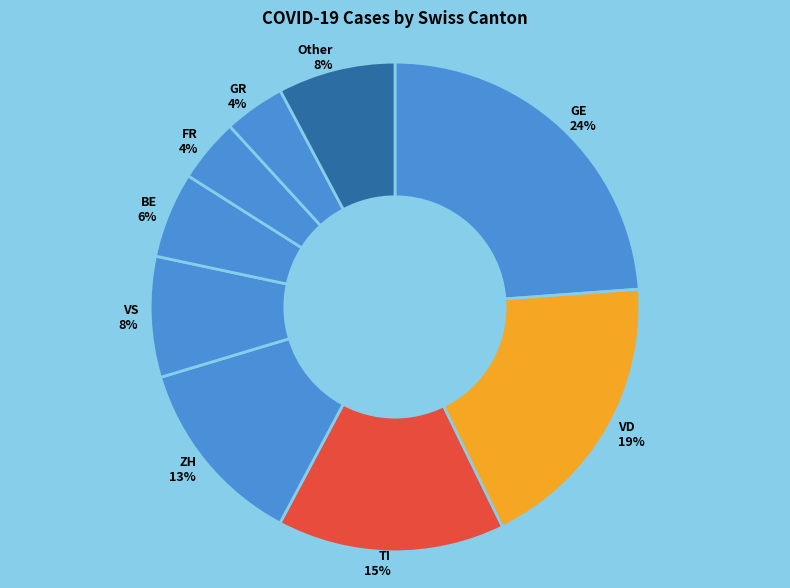

To the nearest percent, what is the difference between the largest and smallest slice percentages?

20%